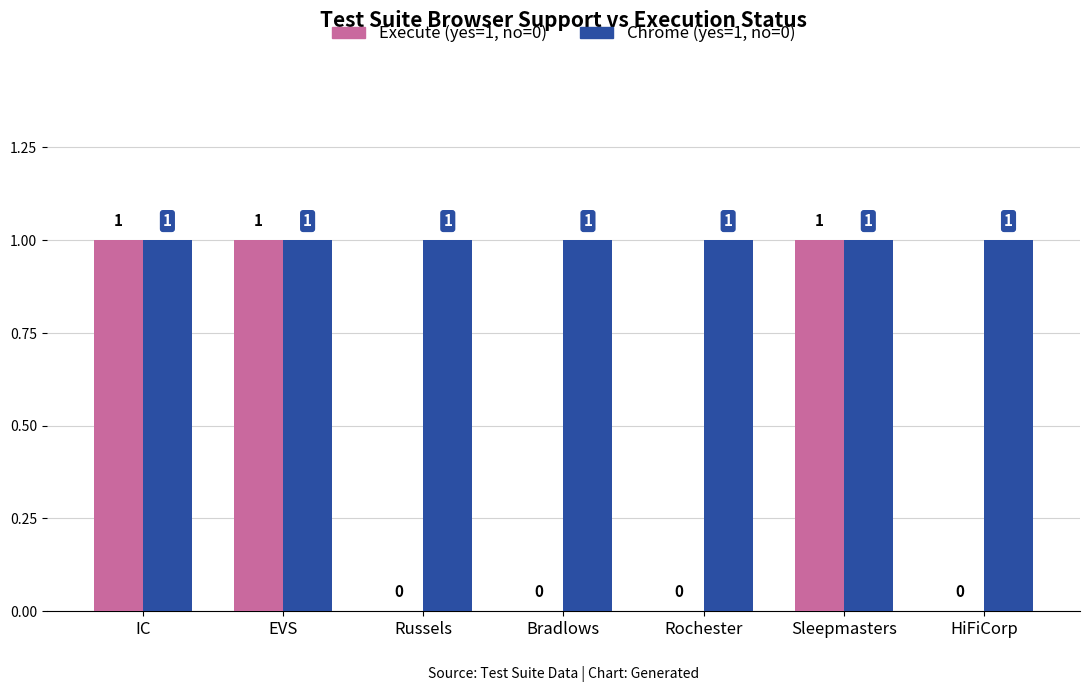

The value of Chrome (yes=1, no=0) at IC is 1. True or false?

True